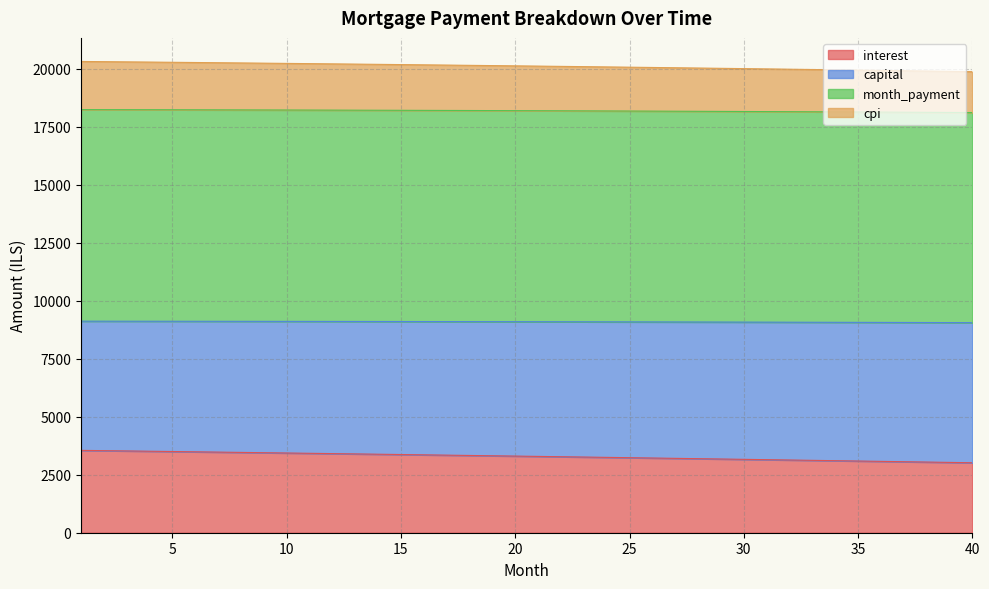

How many data points does each series have?

40